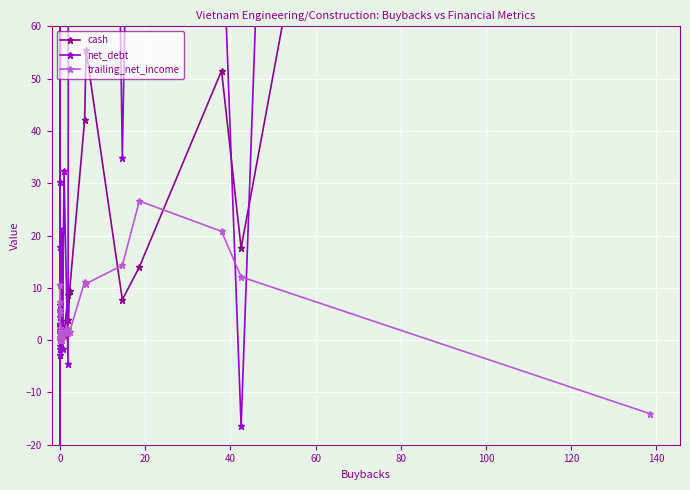

At 20, list the series in order from largest to smallest.

trailing_net_income, cash, net_debt